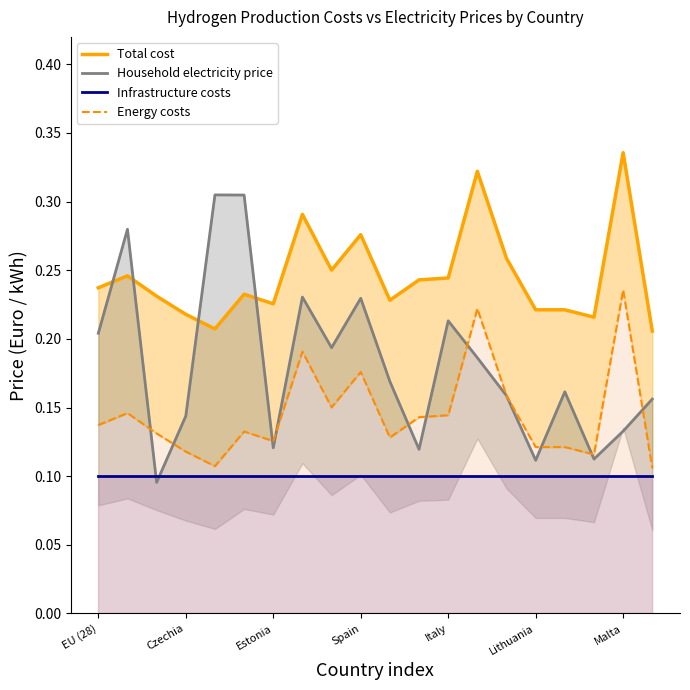

Is it true that Household electricity price equals 0.1 at Lithuania?

True